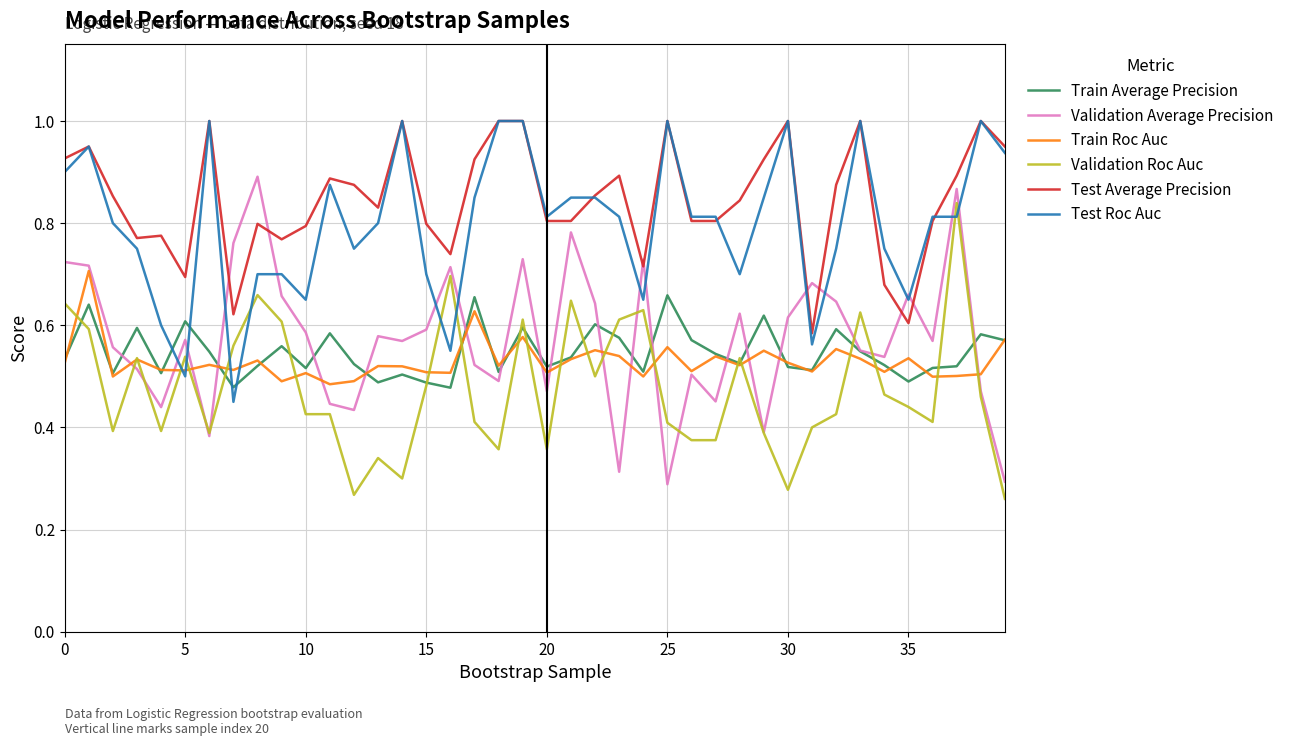

Which series has the largest total across all categories?

Test Average Precision